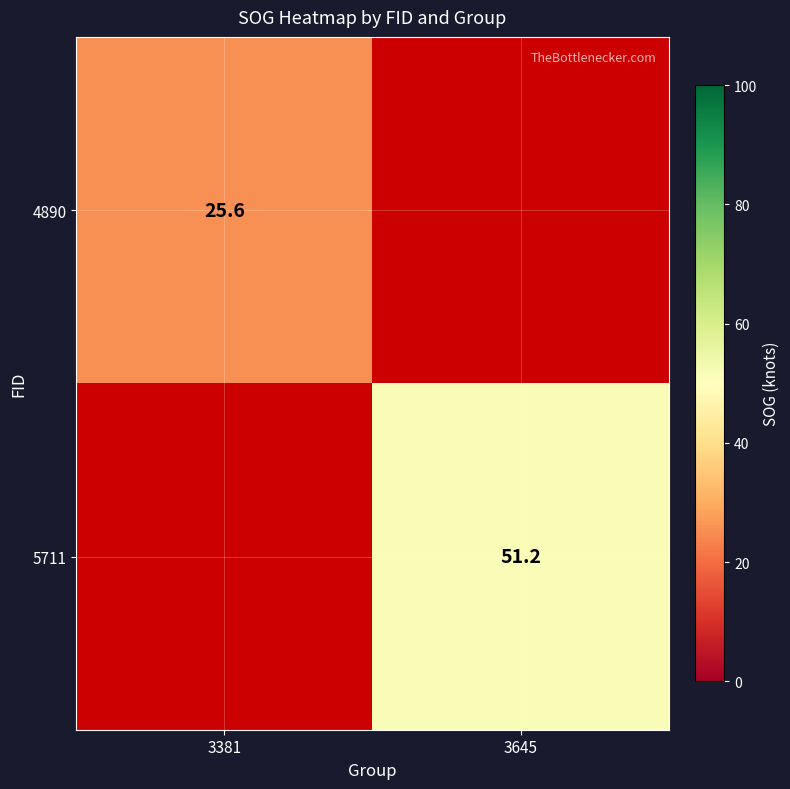

Is it true that 5711 equals 84.1 at 3645?

False